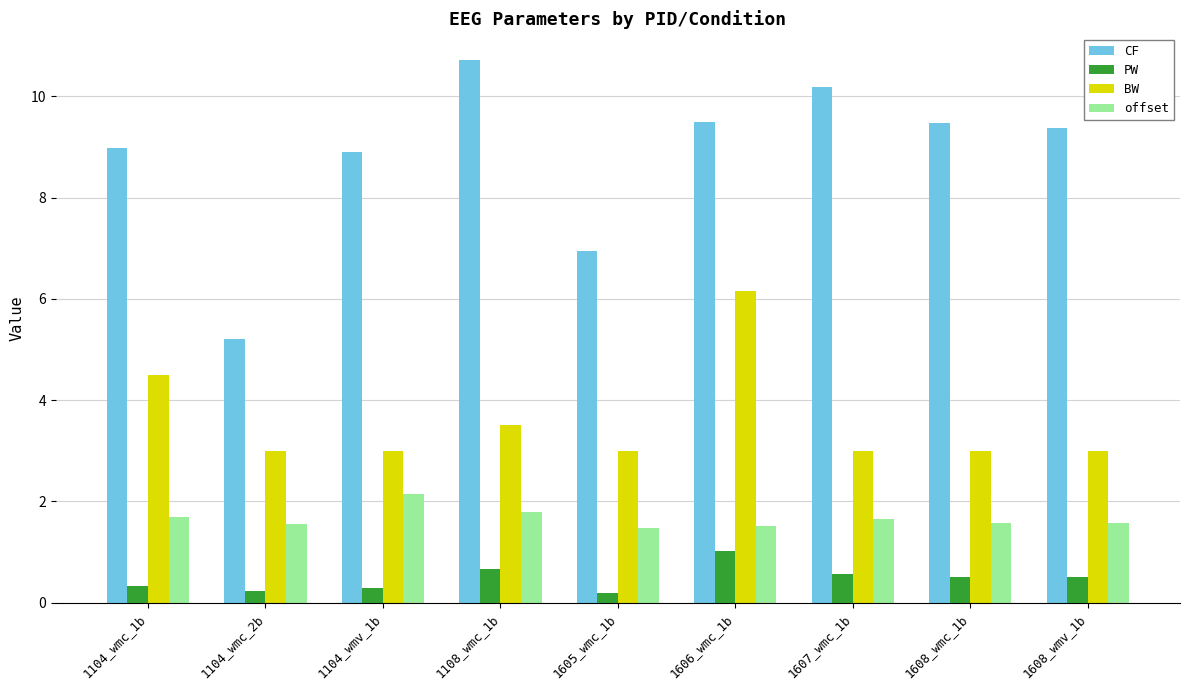

At how many categories does at least one series exceed 5?

9